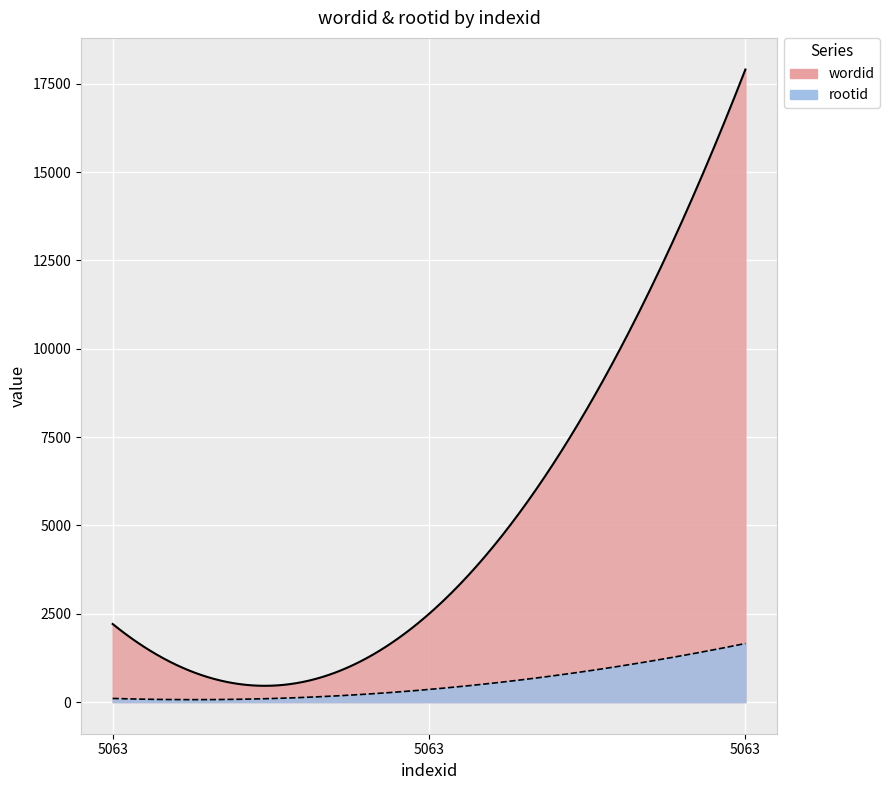

How many lines are shown in the chart?

2